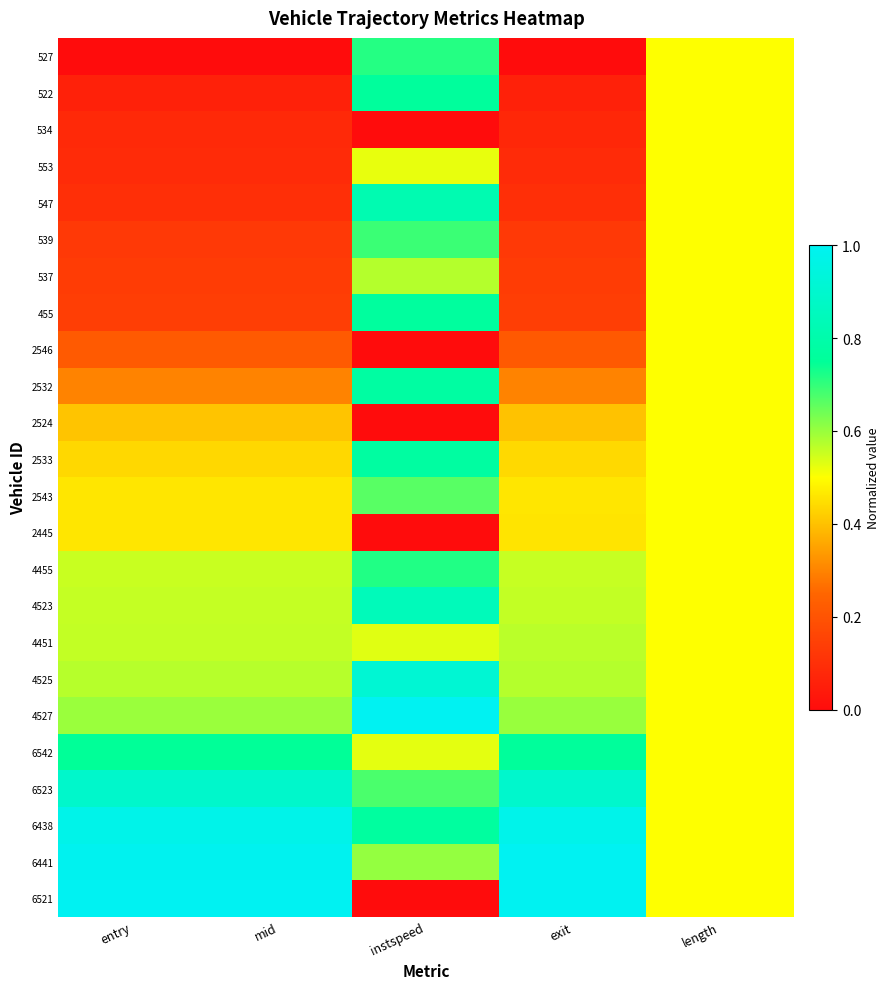

Reading right to left, extract all data points from this chart.

527: length=0.5	exit=0.0	instspeed=0.7	mid=0.0	entry=0.0
522: length=0.5	exit=0.1	instspeed=0.8	mid=0.1	entry=0.1
534: length=0.5	exit=0.1	instspeed=0.0	mid=0.1	entry=0.1
553: length=0.5	exit=0.1	instspeed=0.5	mid=0.1	entry=0.1
547: length=0.5	exit=0.1	instspeed=0.8	mid=0.1	entry=0.1
539: length=0.5	exit=0.1	instspeed=0.7	mid=0.1	entry=0.1
537: length=0.5	exit=0.1	instspeed=0.6	mid=0.1	entry=0.1
455: length=0.5	exit=0.1	instspeed=0.8	mid=0.1	entry=0.1
2546: length=0.5	exit=0.2	instspeed=0.0	mid=0.2	entry=0.2
2532: length=0.5	exit=0.3	instspeed=0.8	mid=0.3	entry=0.3
2524: length=0.5	exit=0.4	instspeed=0.0	mid=0.4	entry=0.4
2533: length=0.5	exit=0.4	instspeed=0.8	mid=0.4	entry=0.4
2543: length=0.5	exit=0.5	instspeed=0.7	mid=0.5	entry=0.5
2445: length=0.5	exit=0.5	instspeed=0.0	mid=0.5	entry=0.5
4455: length=0.5	exit=0.6	instspeed=0.7	mid=0.6	entry=0.6
4523: length=0.5	exit=0.6	instspeed=0.8	mid=0.6	entry=0.6
4451: length=0.5	exit=0.6	instspeed=0.5	mid=0.6	entry=0.6
4525: length=0.5	exit=0.6	instspeed=0.9	mid=0.6	entry=0.6
4527: length=0.5	exit=0.6	instspeed=1.0	mid=0.6	entry=0.6
6542: length=0.5	exit=0.8	instspeed=0.5	mid=0.7	entry=0.7
6523: length=0.5	exit=0.9	instspeed=0.7	mid=0.9	entry=0.9
6438: length=0.5	exit=1.0	instspeed=0.8	mid=1.0	entry=1.0
6441: length=0.5	exit=1.0	instspeed=0.6	mid=1.0	entry=1.0
6521: length=0.5	exit=1.0	instspeed=0.0	mid=1.0	entry=1.0